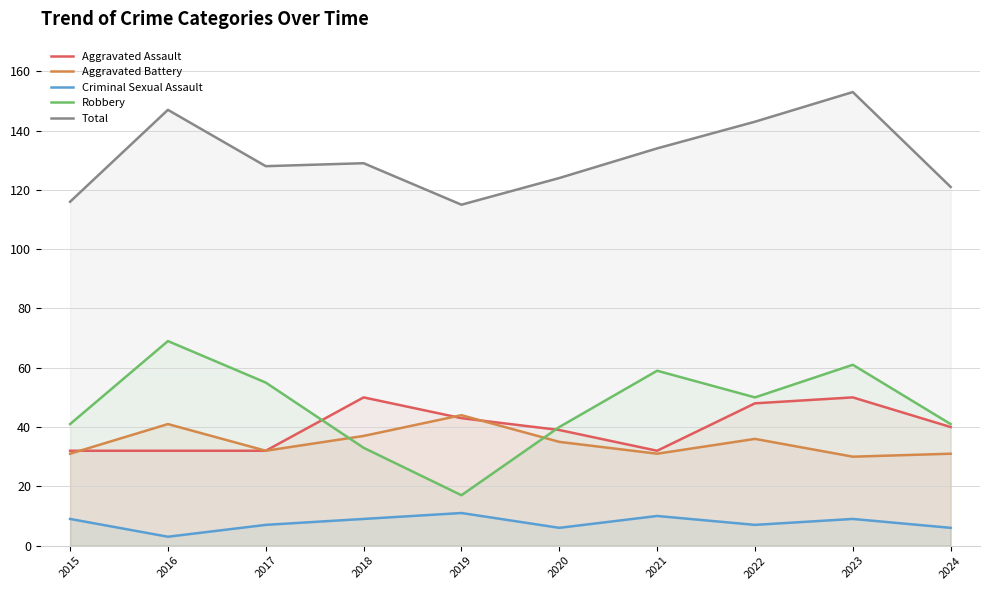

List the series in order of their peak value, lowest first.

Criminal Sexual Assault, Aggravated Battery, Aggravated Assault, Robbery, Total